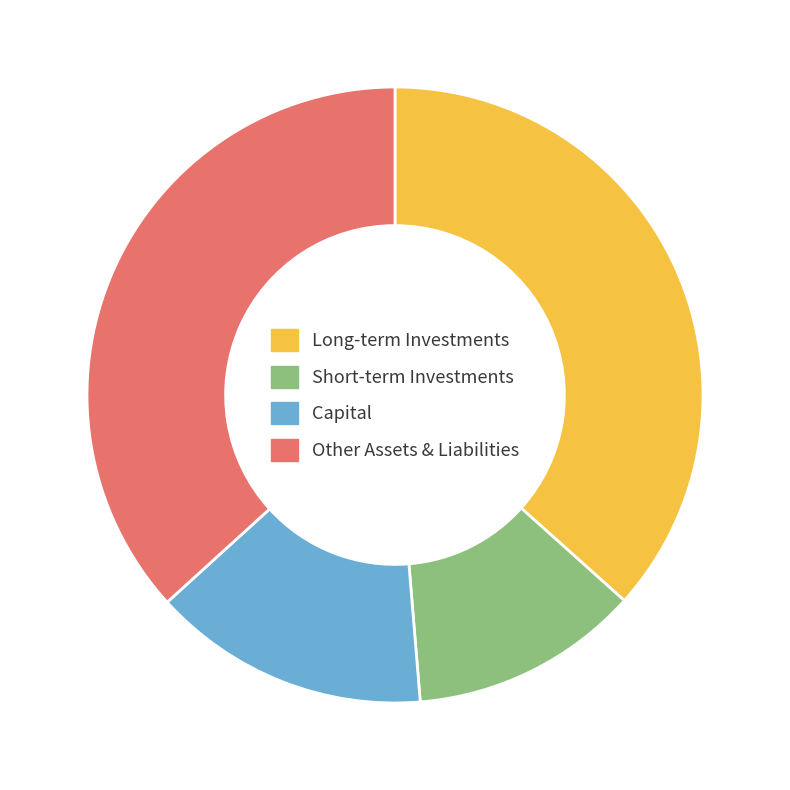

How many segments does this pie chart have?

4